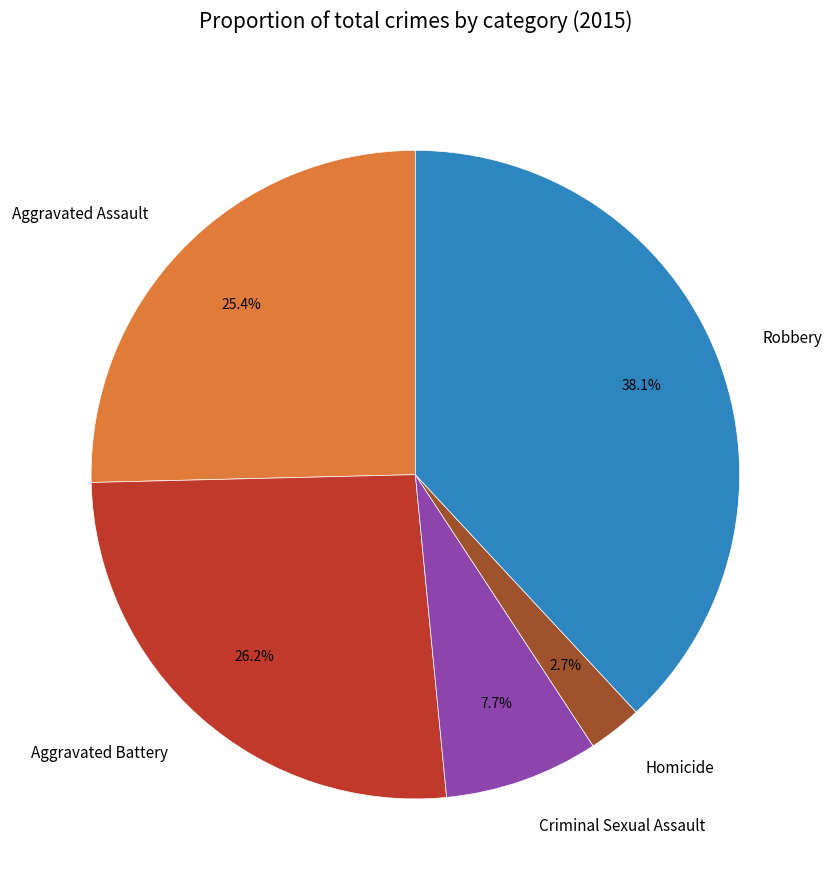

Count the number of slices in the pie.

5